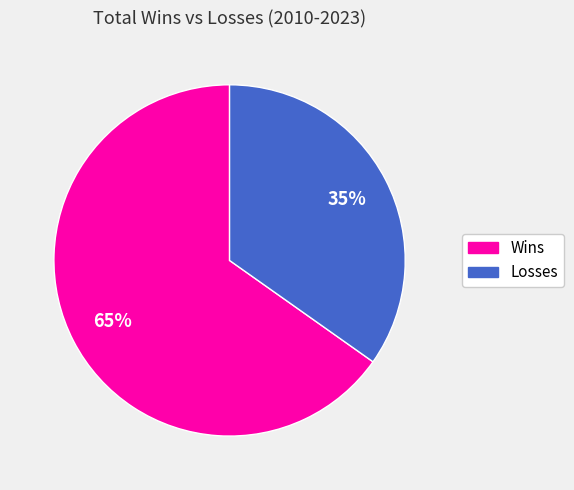

Rank the categories by value from lowest to highest.

Losses, Wins